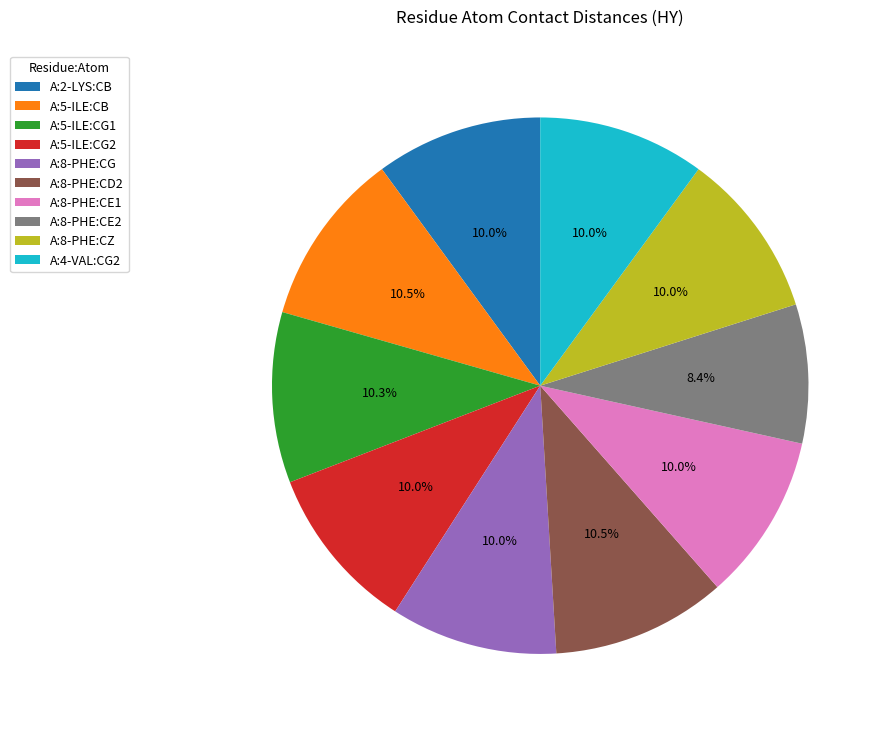

Do A:5-ILE:CB and A:4-VAL:CG2 together represent more than half of the pie?

No